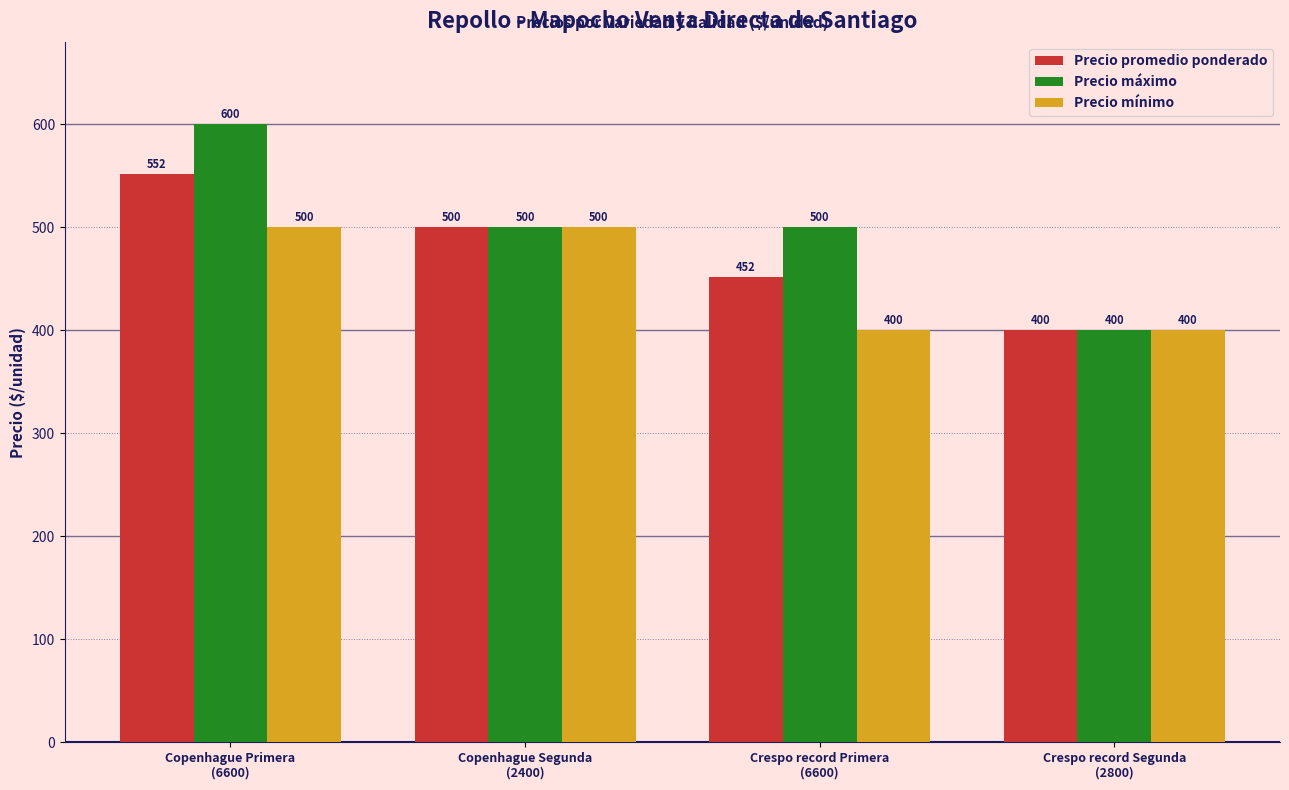

What is the difference between the highest and lowest values at Copenhague Primera
(6600)?

100